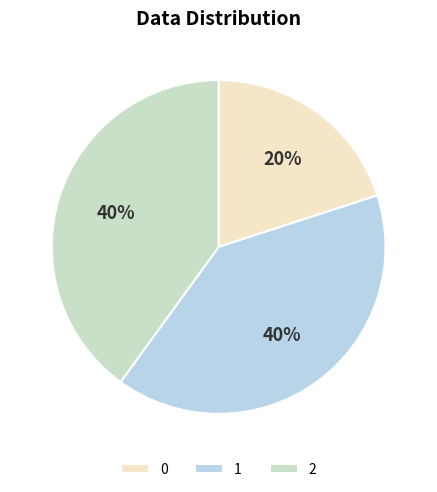

To the nearest percent, what is the combined percentage of 1 and 2?

80%